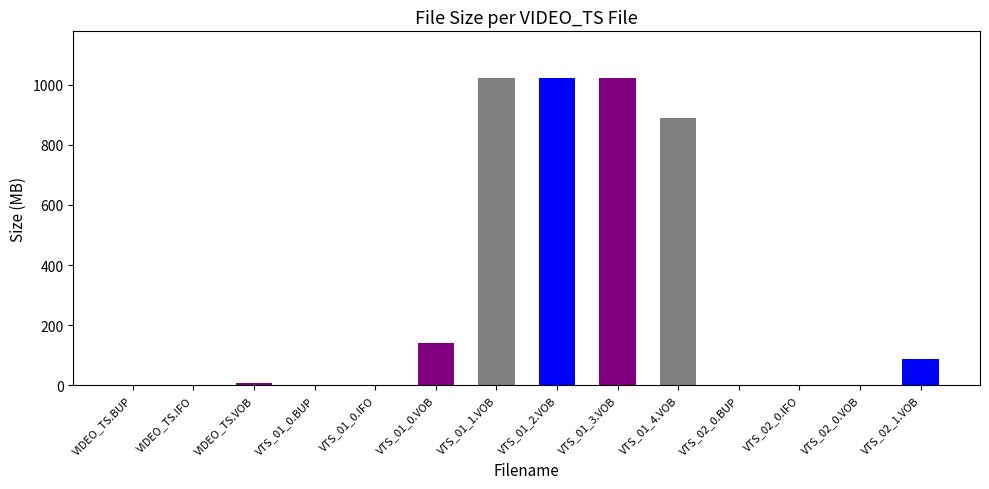

List the labels in order of value, smallest first.

VIDEO_TS.BUP, VIDEO_TS.IFO, VTS_02_0.BUP, VTS_02_0.IFO, VTS_02_0.VOB, VTS_01_0.BUP, VTS_01_0.IFO, VIDEO_TS.VOB, VTS_02_1.VOB, VTS_01_0.VOB, VTS_01_4.VOB, VTS_01_1.VOB, VTS_01_2.VOB, VTS_01_3.VOB